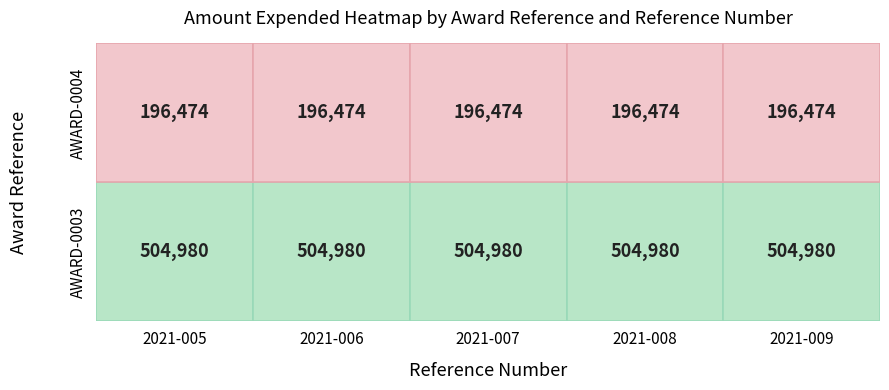

Is the value of AWARD-0004 at 2021-009 greater than the value of AWARD-0003 at 2021-009?

No